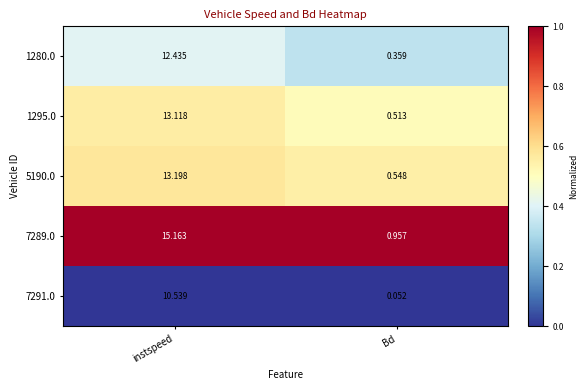

Which series has the largest total across all categories?

7289.0